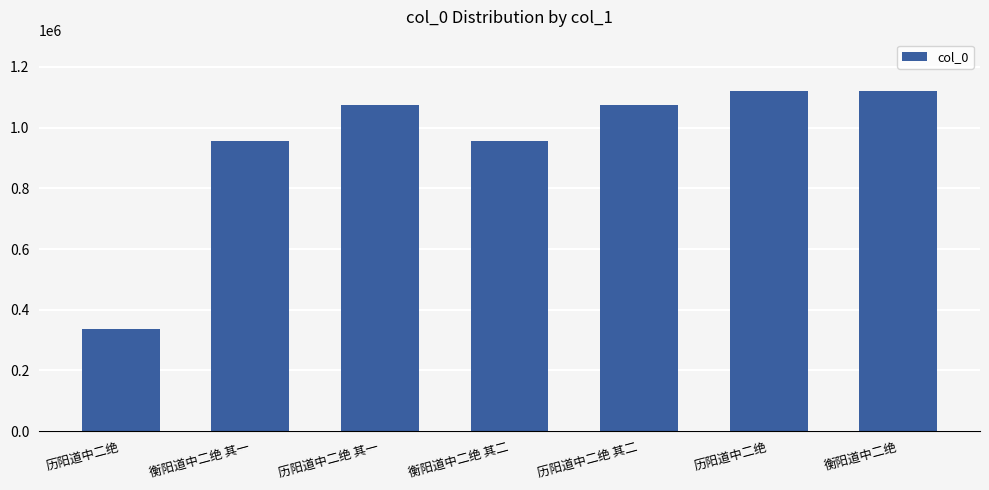

How many values are below 1075244?

3